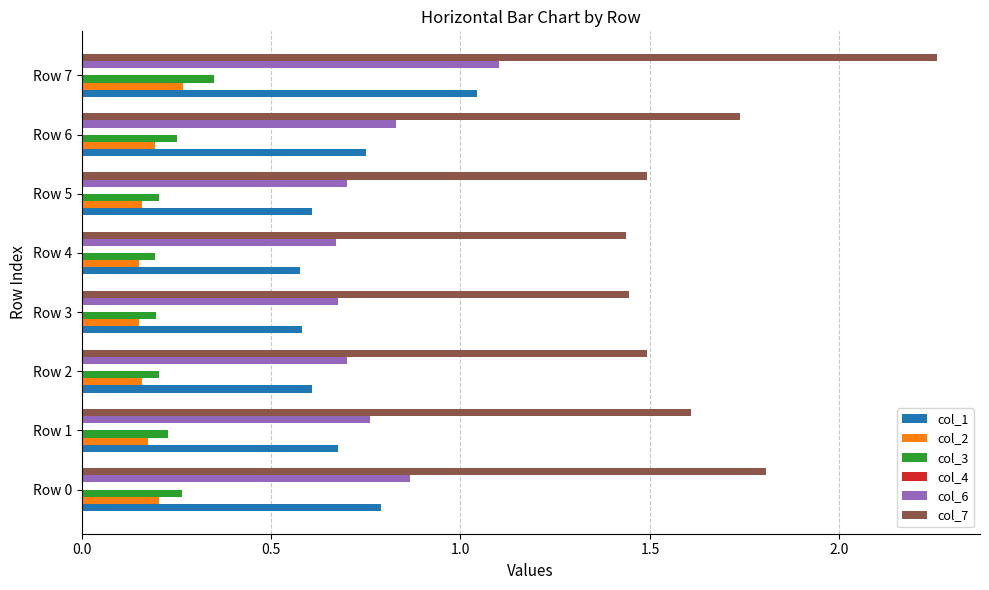

The col_6 series shows 0.2 at Row 4. True or false?

False